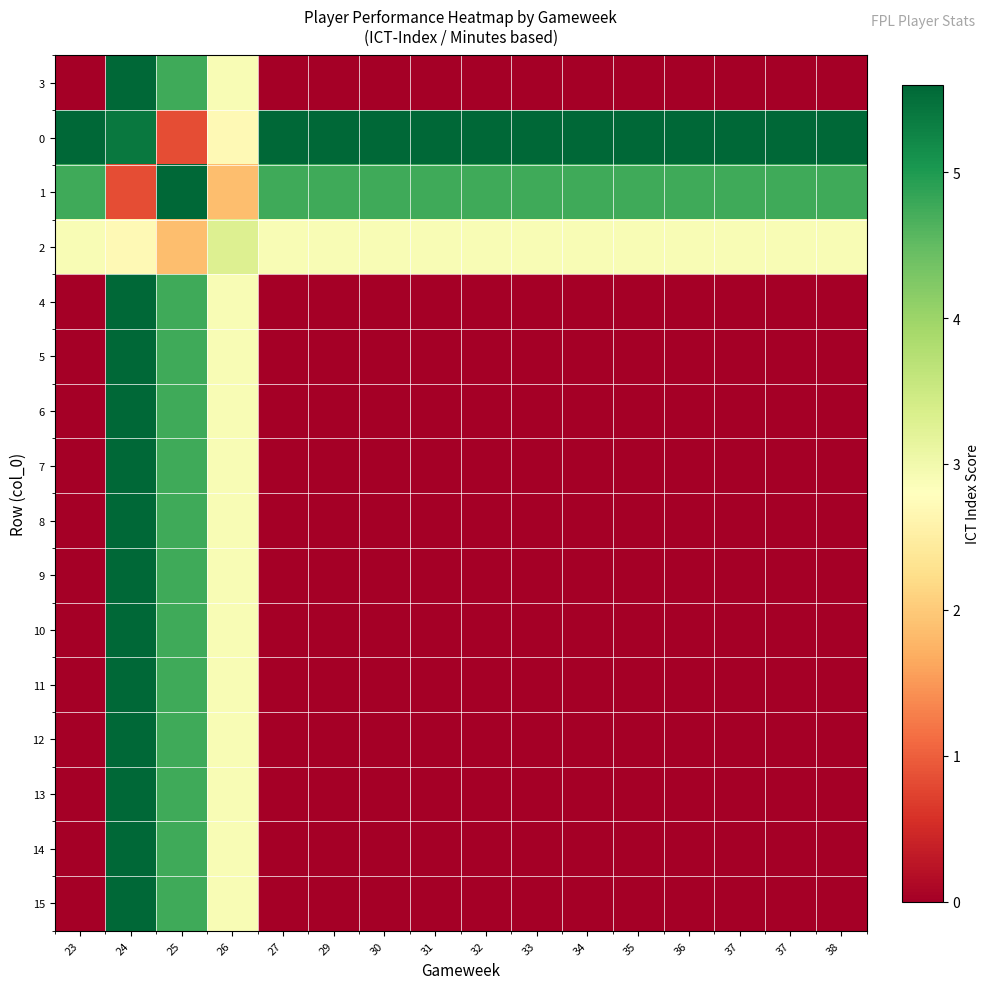

Reading left to right, transcribe all the data shown in this chart.

3: 23=0.0	24=5.6	25=4.8	26=2.9	27=0.0	29=0.0	30=0.0	31=0.0	32=0.0	33=0.0	34=0.0	35=0.0	36=0.0	37=0.0	37=0.0	38=0.0
0: 23=5.6	24=5.4	25=0.8	26=2.7	27=5.6	29=5.6	30=5.6	31=5.6	32=5.6	33=5.6	34=5.6	35=5.6	36=5.6	37=5.6	37=5.6	38=5.6
1: 23=4.8	24=0.8	25=5.6	26=1.9	27=4.8	29=4.8	30=4.8	31=4.8	32=4.8	33=4.8	34=4.8	35=4.8	36=4.8	37=4.8	37=4.8	38=4.8
2: 23=2.9	24=2.7	25=1.9	26=3.3	27=2.9	29=2.9	30=2.9	31=2.9	32=2.9	33=2.9	34=2.9	35=2.9	36=2.9	37=2.9	37=2.9	38=2.9
4: 23=0.0	24=5.6	25=4.8	26=2.9	27=0.0	29=0.0	30=0.0	31=0.0	32=0.0	33=0.0	34=0.0	35=0.0	36=0.0	37=0.0	37=0.0	38=0.0
5: 23=0.0	24=5.6	25=4.8	26=2.9	27=0.0	29=0.0	30=0.0	31=0.0	32=0.0	33=0.0	34=0.0	35=0.0	36=0.0	37=0.0	37=0.0	38=0.0
6: 23=0.0	24=5.6	25=4.8	26=2.9	27=0.0	29=0.0	30=0.0	31=0.0	32=0.0	33=0.0	34=0.0	35=0.0	36=0.0	37=0.0	37=0.0	38=0.0
7: 23=0.0	24=5.6	25=4.8	26=2.9	27=0.0	29=0.0	30=0.0	31=0.0	32=0.0	33=0.0	34=0.0	35=0.0	36=0.0	37=0.0	37=0.0	38=0.0
8: 23=0.0	24=5.6	25=4.8	26=2.9	27=0.0	29=0.0	30=0.0	31=0.0	32=0.0	33=0.0	34=0.0	35=0.0	36=0.0	37=0.0	37=0.0	38=0.0
9: 23=0.0	24=5.6	25=4.8	26=2.9	27=0.0	29=0.0	30=0.0	31=0.0	32=0.0	33=0.0	34=0.0	35=0.0	36=0.0	37=0.0	37=0.0	38=0.0
10: 23=0.0	24=5.6	25=4.8	26=2.9	27=0.0	29=0.0	30=0.0	31=0.0	32=0.0	33=0.0	34=0.0	35=0.0	36=0.0	37=0.0	37=0.0	38=0.0
11: 23=0.0	24=5.6	25=4.8	26=2.9	27=0.0	29=0.0	30=0.0	31=0.0	32=0.0	33=0.0	34=0.0	35=0.0	36=0.0	37=0.0	37=0.0	38=0.0
12: 23=0.0	24=5.6	25=4.8	26=2.9	27=0.0	29=0.0	30=0.0	31=0.0	32=0.0	33=0.0	34=0.0	35=0.0	36=0.0	37=0.0	37=0.0	38=0.0
13: 23=0.0	24=5.6	25=4.8	26=2.9	27=0.0	29=0.0	30=0.0	31=0.0	32=0.0	33=0.0	34=0.0	35=0.0	36=0.0	37=0.0	37=0.0	38=0.0
14: 23=0.0	24=5.6	25=4.8	26=2.9	27=0.0	29=0.0	30=0.0	31=0.0	32=0.0	33=0.0	34=0.0	35=0.0	36=0.0	37=0.0	37=0.0	38=0.0
15: 23=0.0	24=5.6	25=4.8	26=2.9	27=0.0	29=0.0	30=0.0	31=0.0	32=0.0	33=0.0	34=0.0	35=0.0	36=0.0	37=0.0	37=0.0	38=0.0